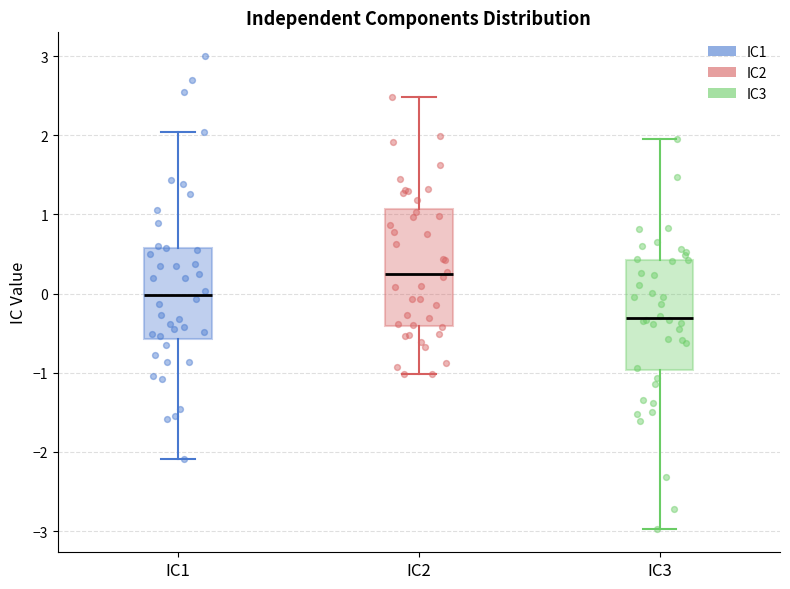

Where does the lower whisker of the box for IC1 end on the y-axis? The values are not printed on the chart, so give them approximately, as read against the axis.

-2.1